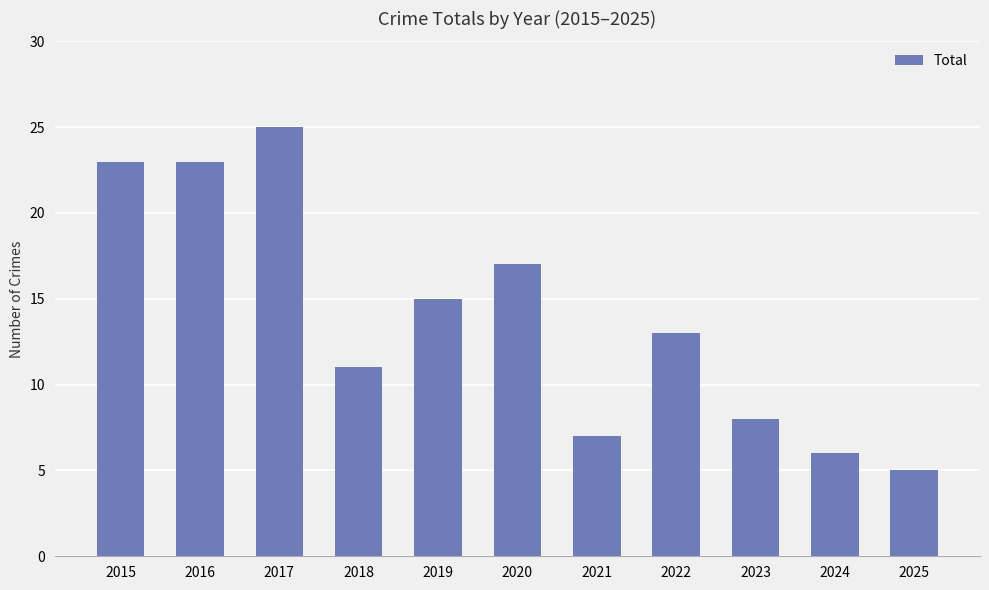

Reading right to left, what are all the values shown in this chart?

5	6	8	13	7	17	15	11	25	23	23